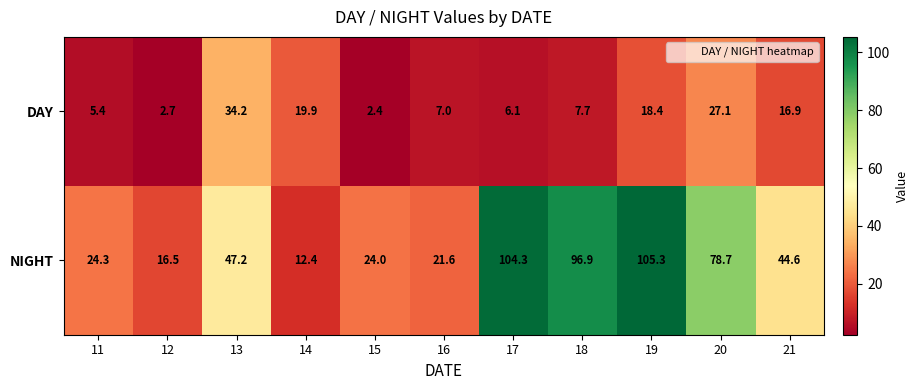

Reading right to left, extract all data points from this chart.

DAY: 21=16.9	20=27.1	19=18.4	18=7.7	17=6.1	16=7.0	15=2.4	14=19.9	13=34.2	12=2.7	11=5.4
NIGHT: 21=44.6	20=78.7	19=105.3	18=96.9	17=104.3	16=21.6	15=24.0	14=12.4	13=47.2	12=16.5	11=24.3